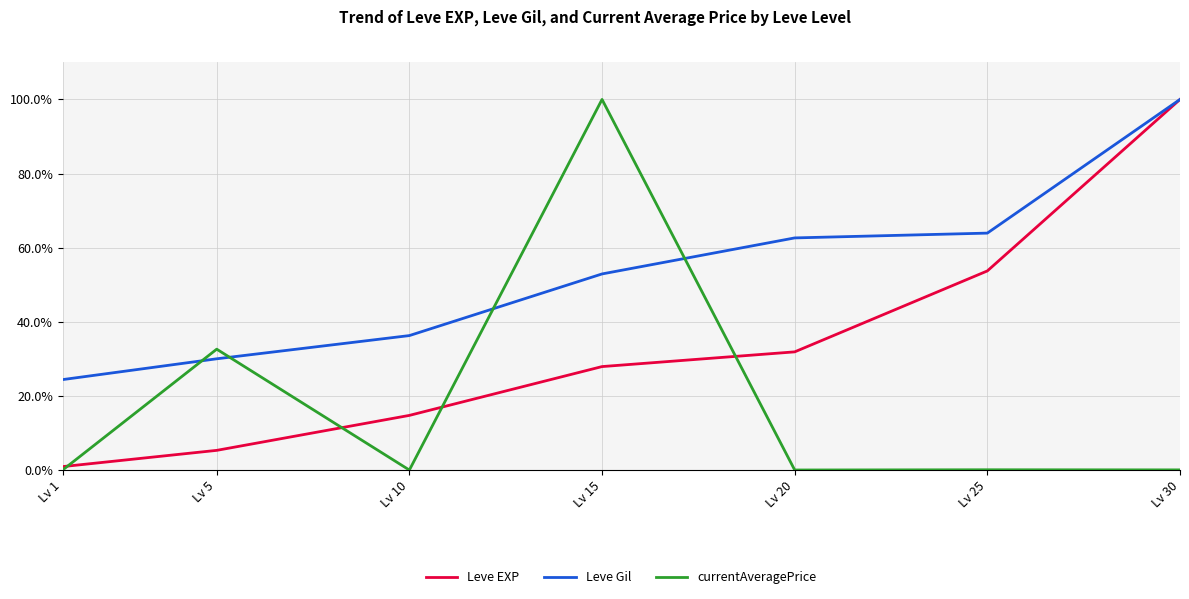

Does the chart display data point markers on the line(s)?

No